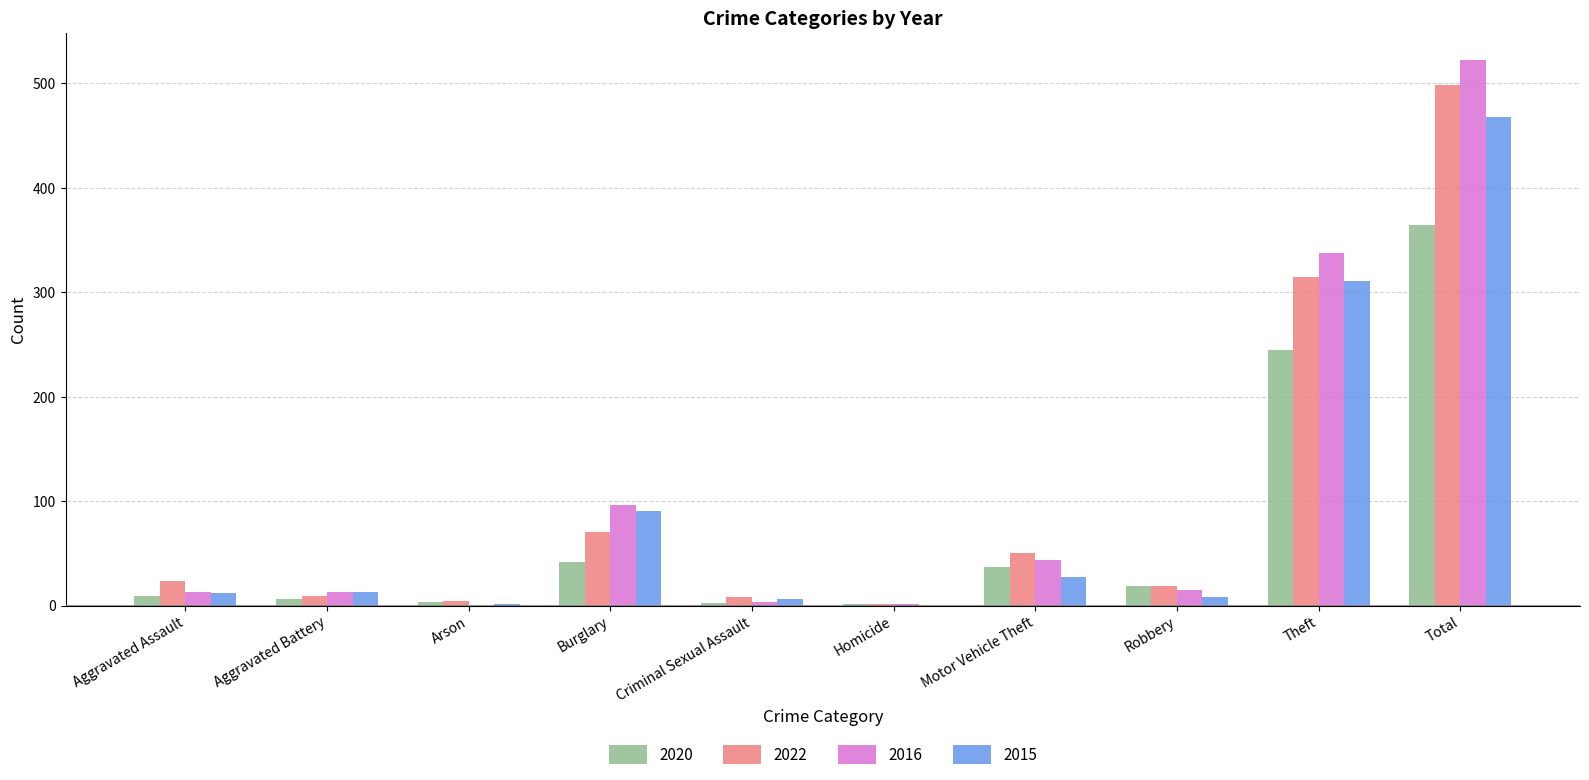

The value of 2020 at Burglary is 74. True or false?

False